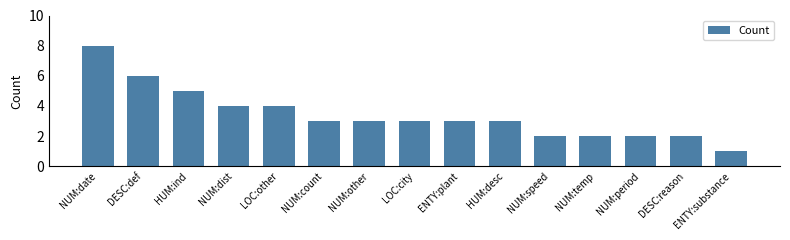

What is the difference between the maximum and minimum values?

7